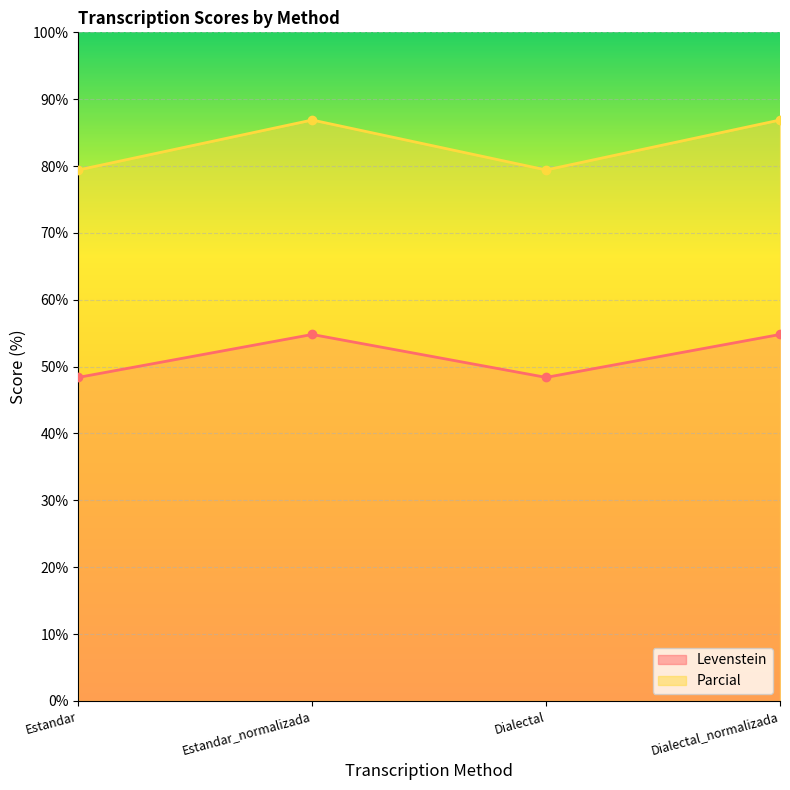

What is the greatest value displayed?

86.9